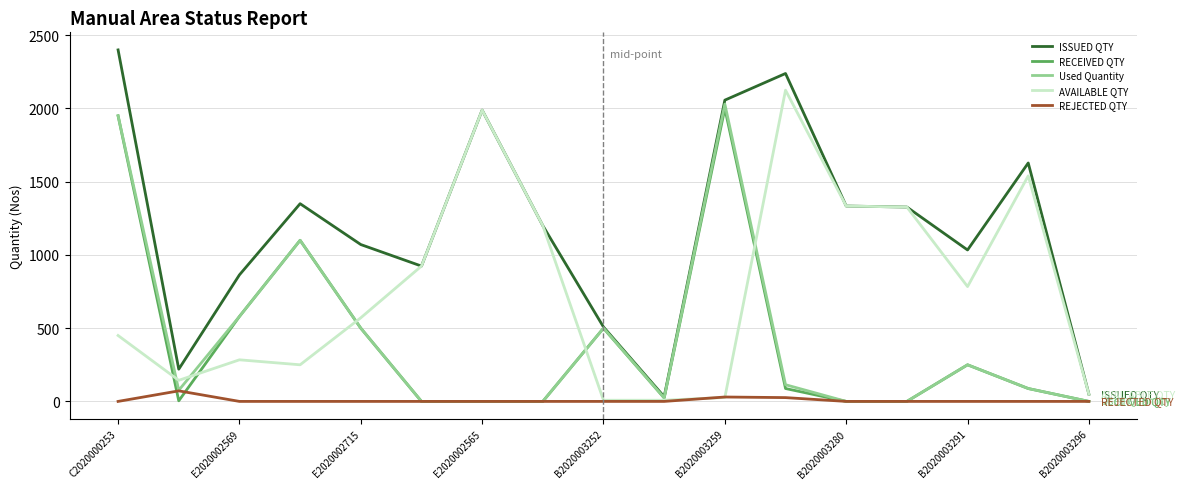

Which series has the largest total across all categories?

ISSUED QTY